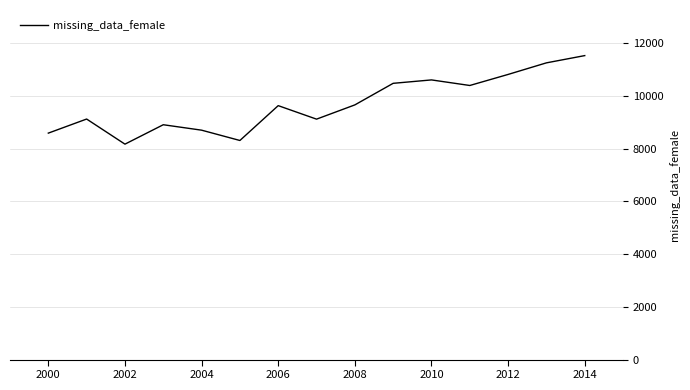

What is the smallest value displayed?

8167